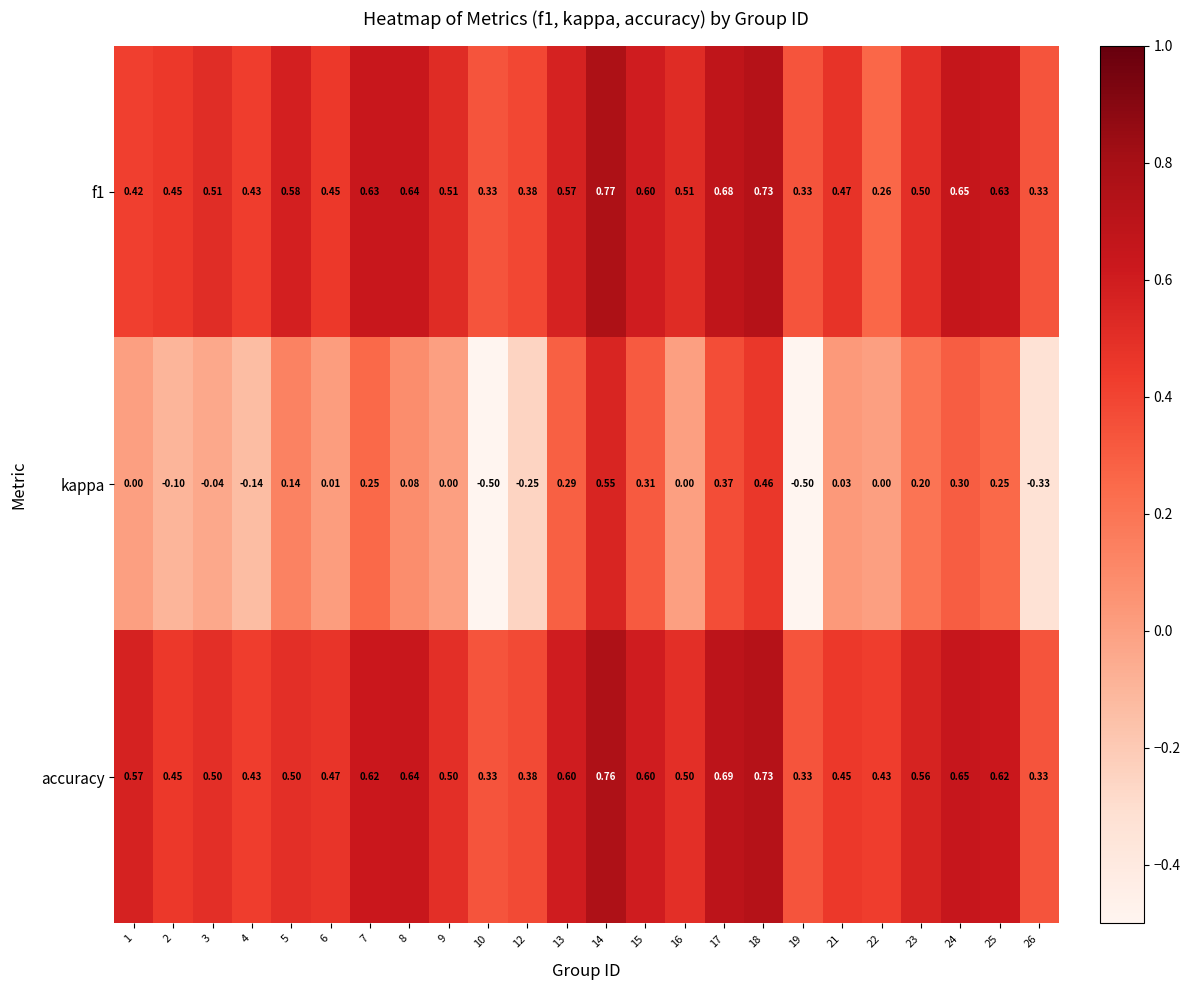

Between 4 and 13, which series saw the biggest shift?

kappa